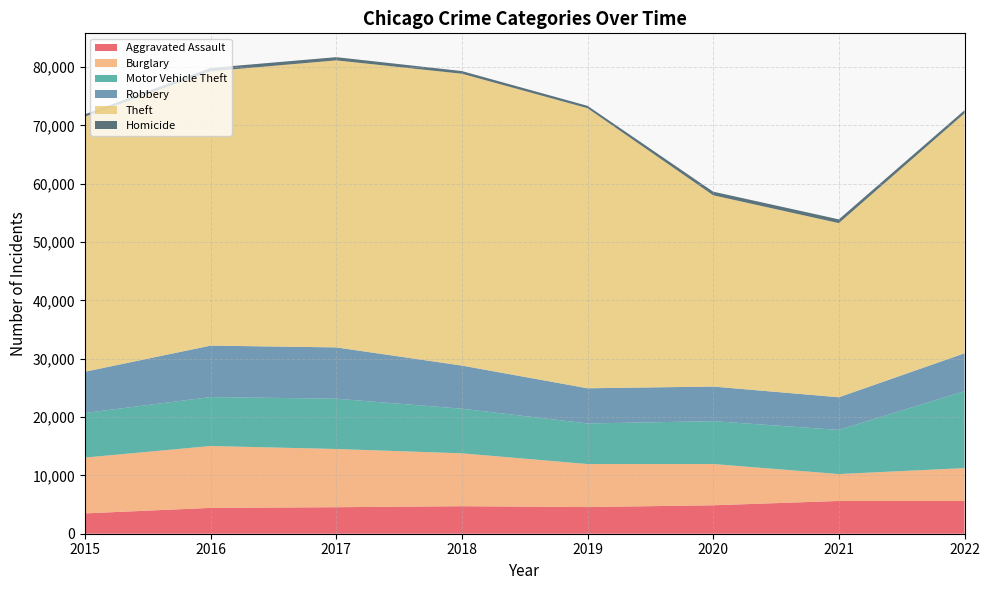

Reading left to right, transcribe all the data shown in this chart.

Aggravated Assault: 3484	4429	4545	4715	4572	4876	5616	5604
Burglary: 9572	10609	9984	9069	7375	7078	4614	5648
Motor Vehicle Theft: 7642	8392	8617	7648	6955	7346	7571	13184
Robbery: 7073	8819	8798	7396	6032	5931	5592	6495
Theft: 43735	47031	49209	50034	48021	32793	29860	41137
Homicide: 398	578	549	458	402	618	640	537